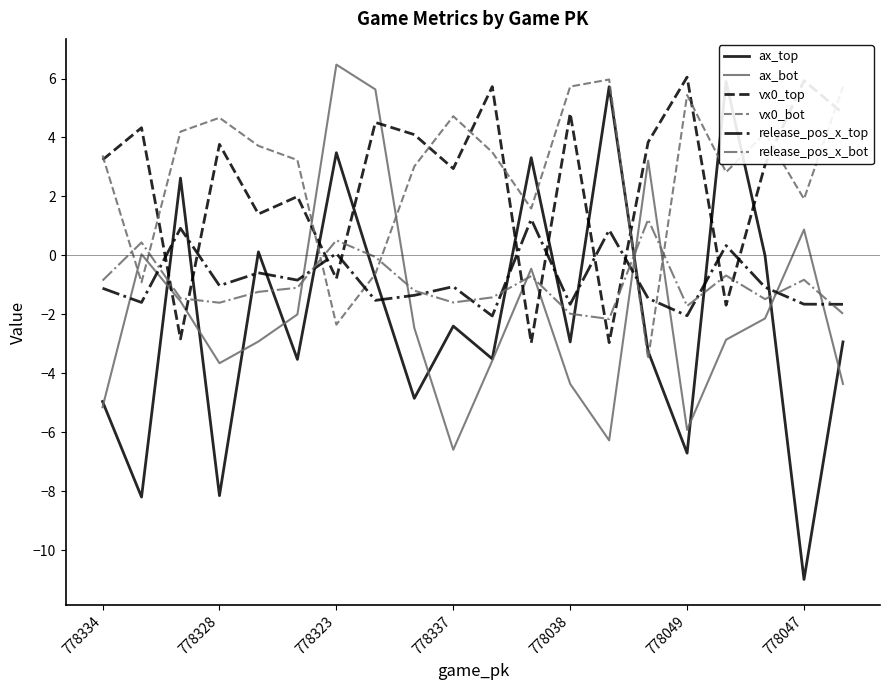

At 19, list the series in order from smallest to largest.

ax_bot, ax_top, release_pos_x_bot, release_pos_x_top, vx0_top, vx0_bot